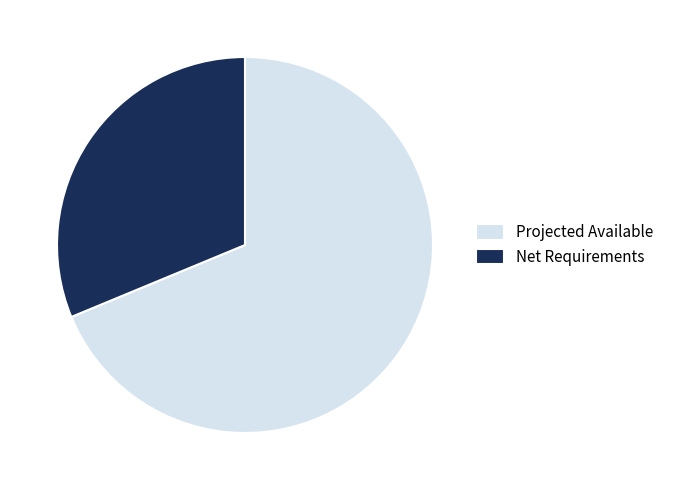

Does Net Requirements represent more than half of the total?

No